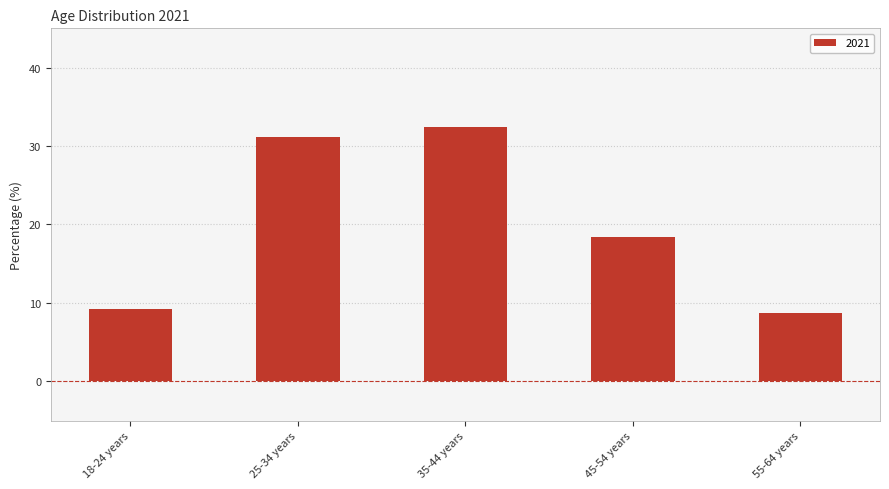

At which category does the chart reach its minimum across all series?

55-64 years